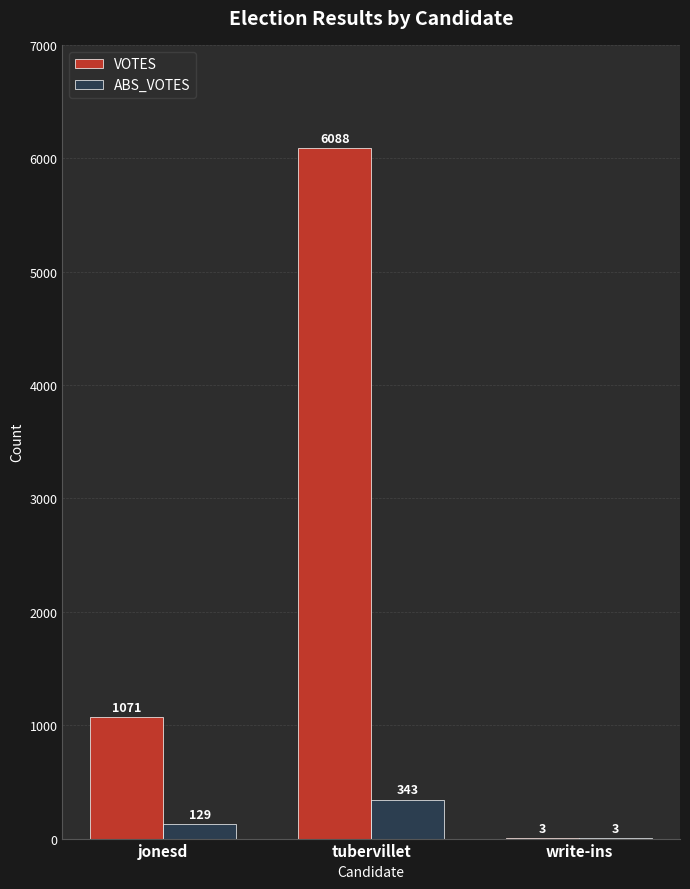

True or false: VOTES has a value of 1491 at jonesd.

False